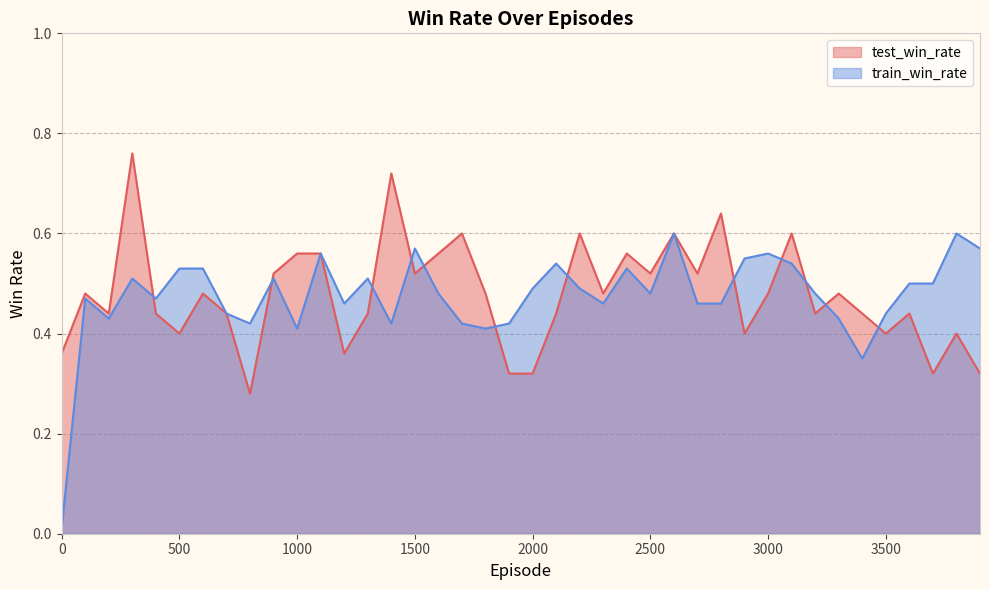

What is the difference between the maximum and minimum values in the test_win_rate series?

0.5